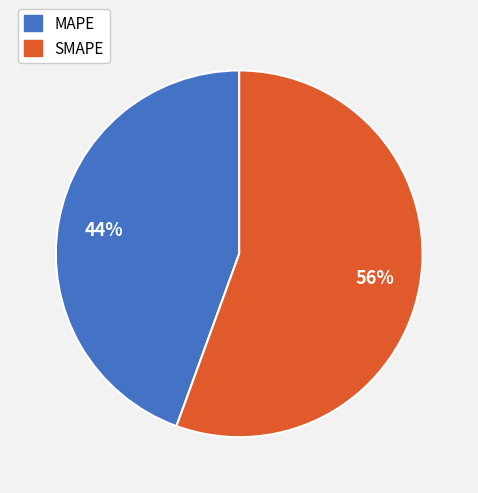

True or false: MAPE accounts for 50% of the total.

False